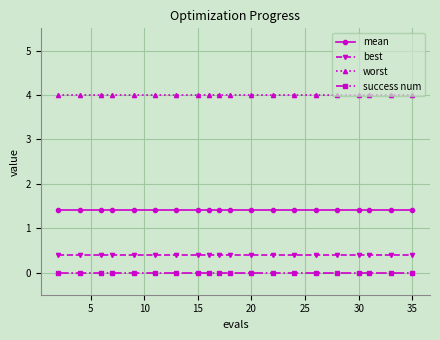

At how many categories does at least one series exceed 1?

20